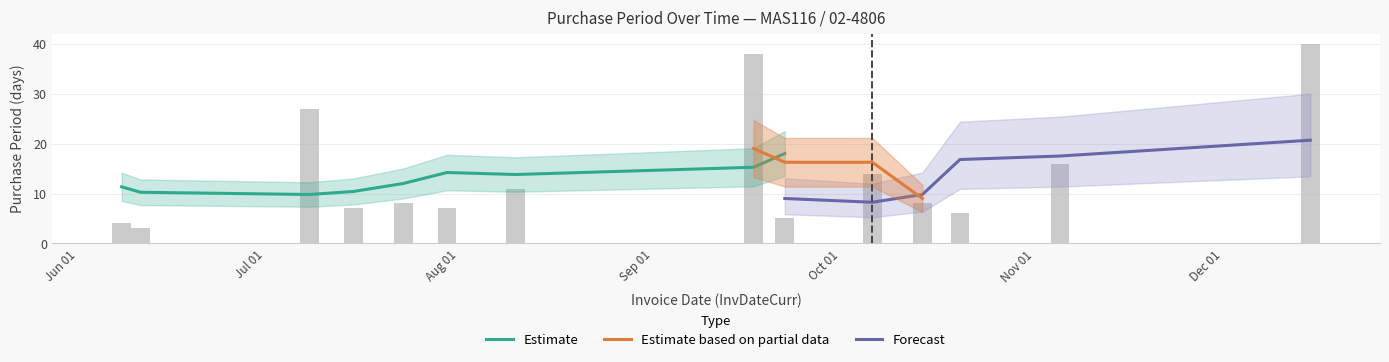

Rank the categories by value from lowest to highest.

2015-06-11, 2015-06-08, 2015-09-22, 2015-10-20, 2015-07-15, 2015-07-30, 2015-07-23, 2015-10-14, 2015-08-10, 2015-10-06, 2015-11-05, 2015-07-08, 2015-09-17, 2015-12-15